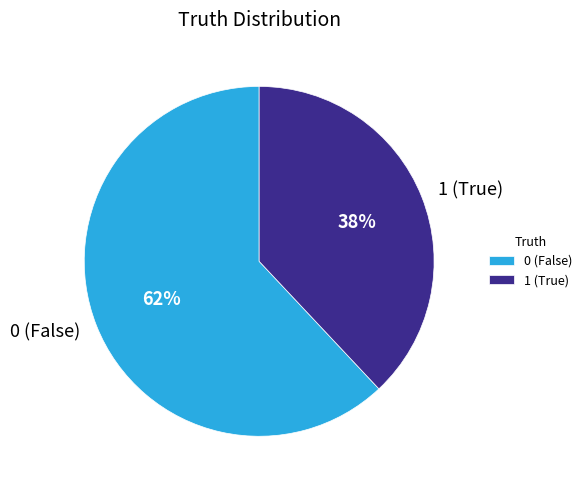

Rank the categories by value from lowest to highest.

1 (True), 0 (False)